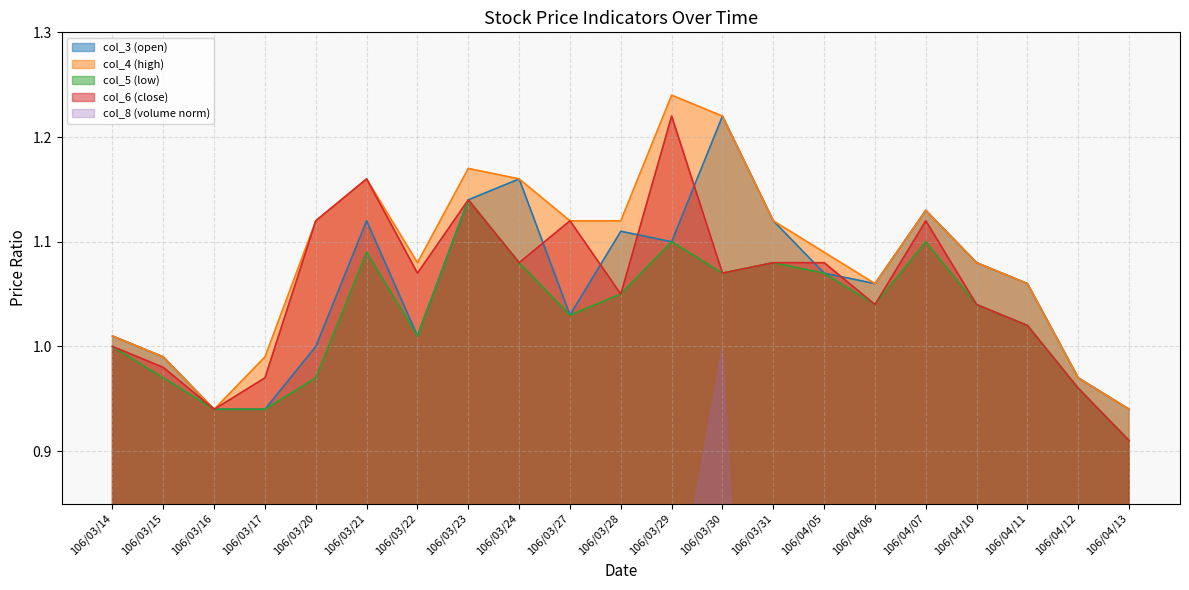

How many categories are shown in the chart?

21